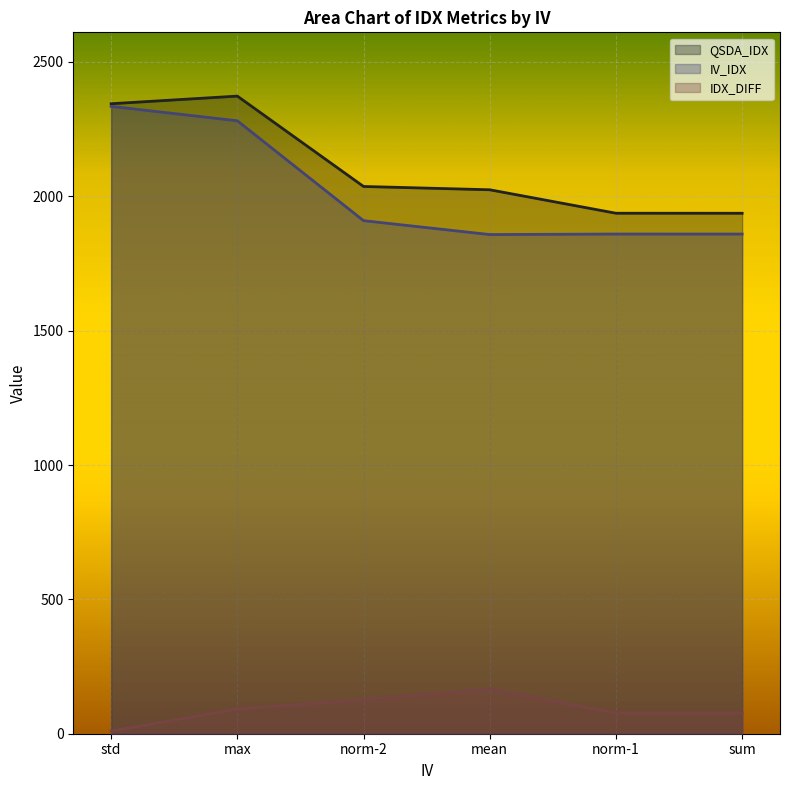

At which label does IDX_DIFF first exceed 91?

max